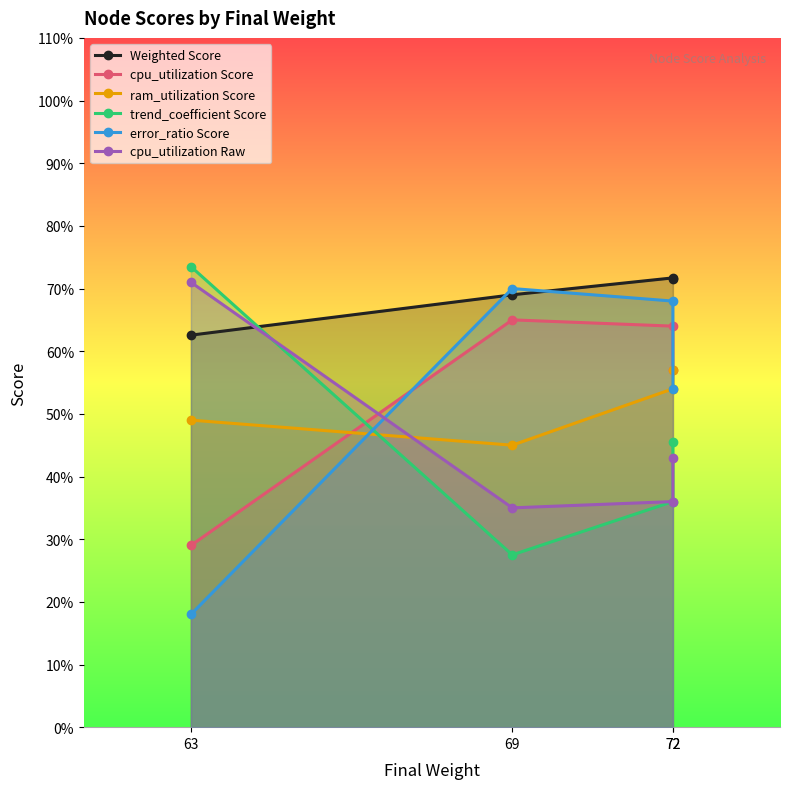

Is it true that ram_utilization Score equals 78.9 at 63?

False